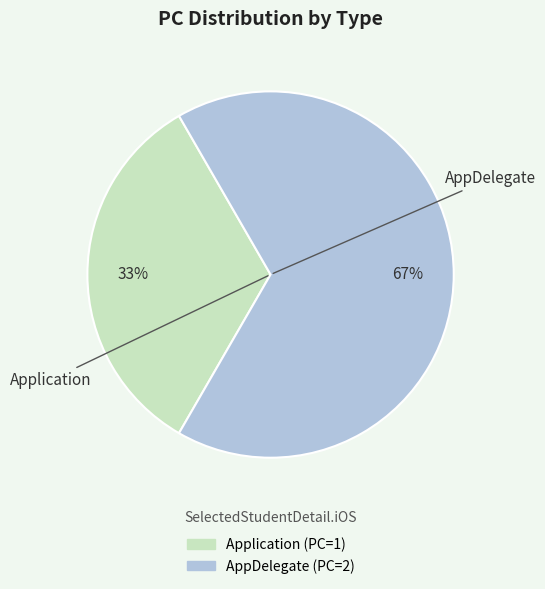

Count the number of slices in the pie.

2